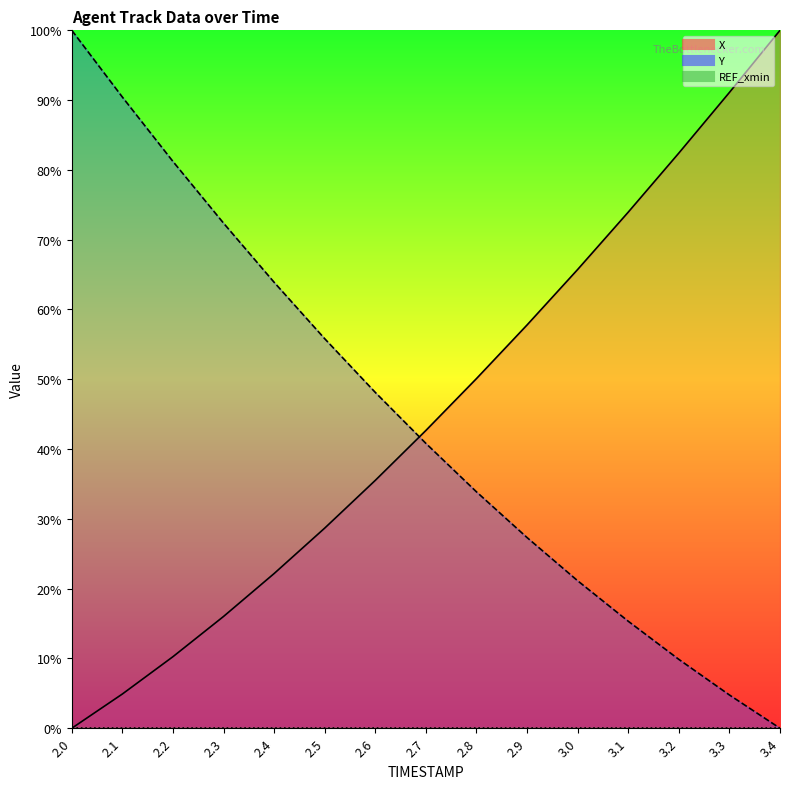

List the series in order of their overall mean, lowest first.

Y, X